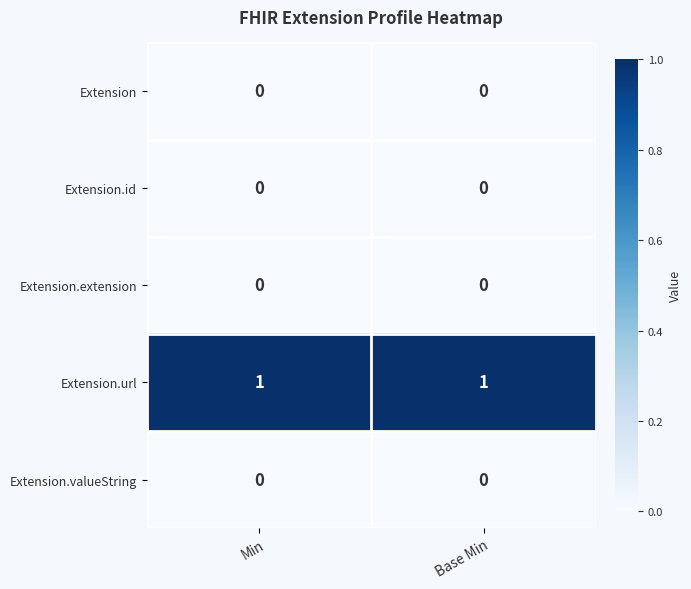

How many series are shown in this chart?

5